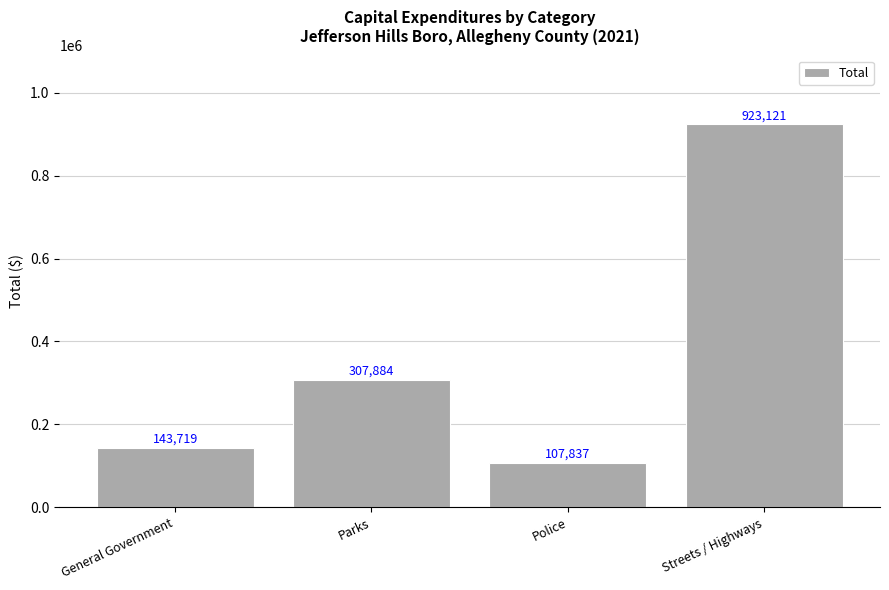

Is it true that the value at General Government is 95828?

False